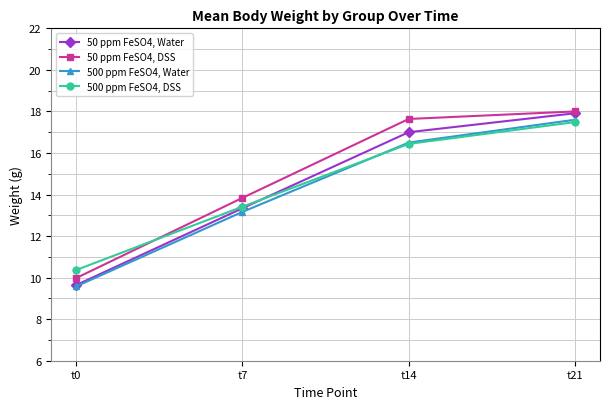

Read the 500 ppm FeSO4, Water value at t0.

9.6